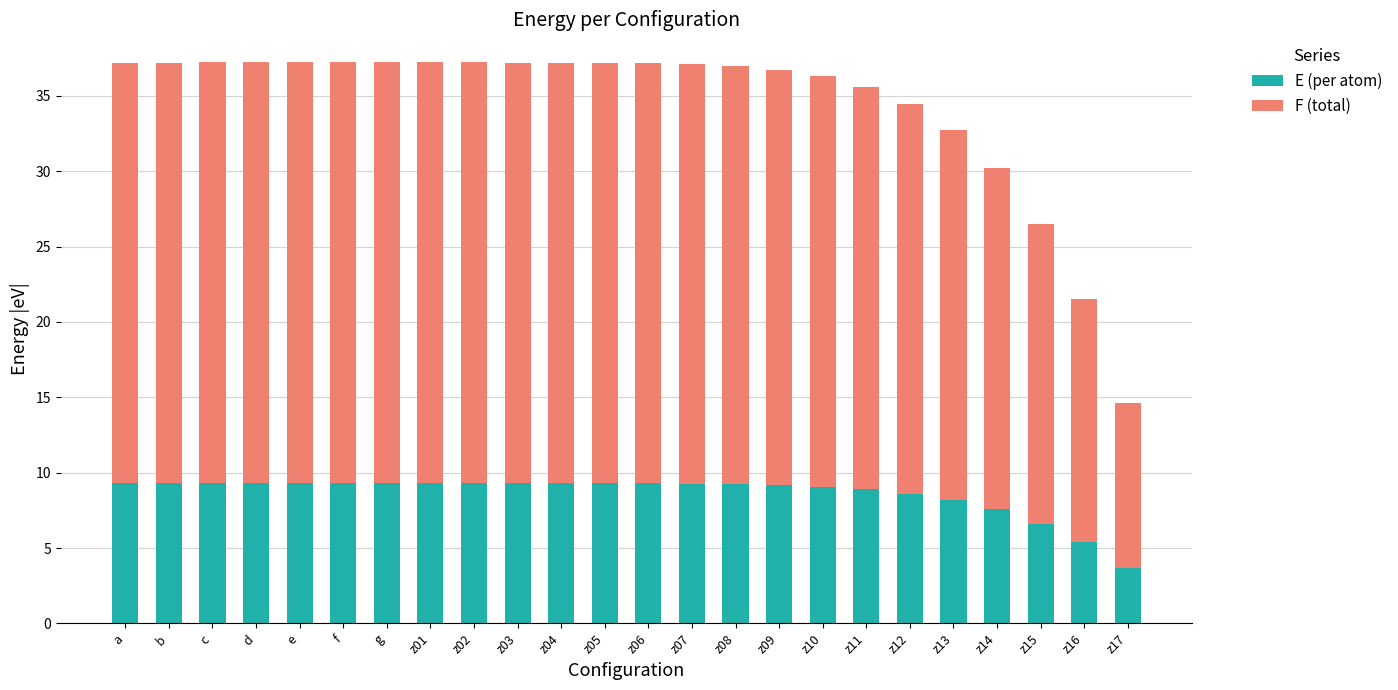

What is the difference between the second highest and second lowest values in the E (per atom) series?

3.9